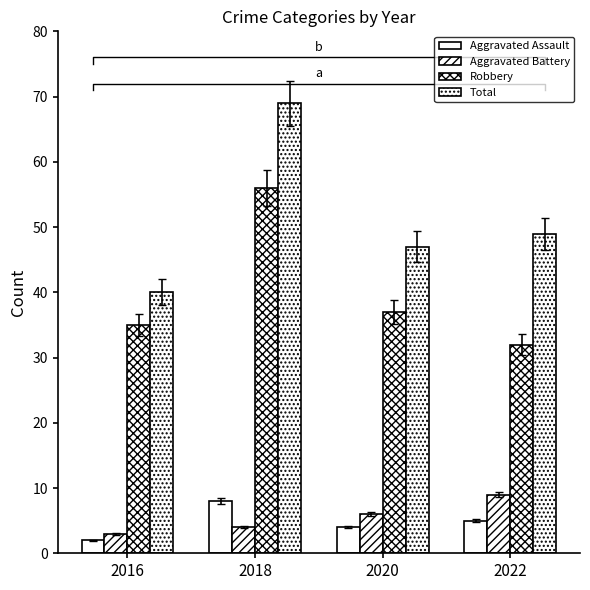

What is the smallest value displayed?

2